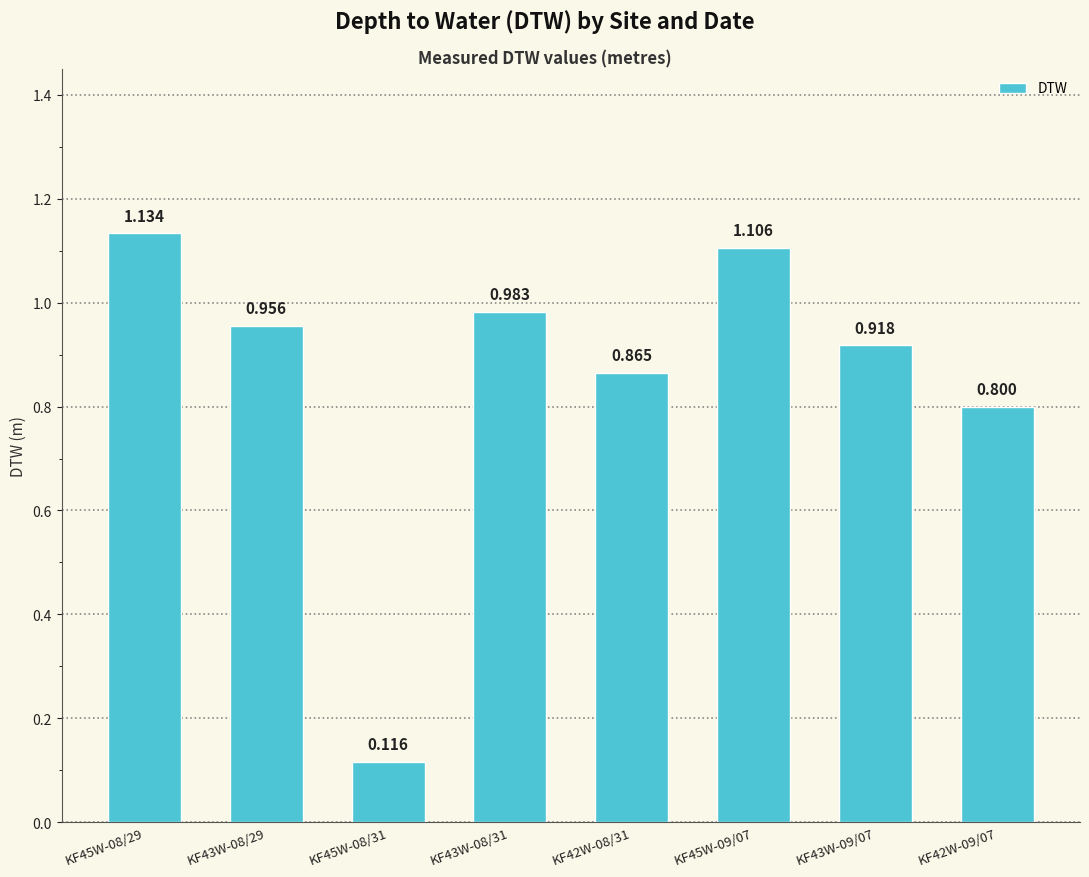

True or false: the data shows 0.2 at KF45W-08/31.

False